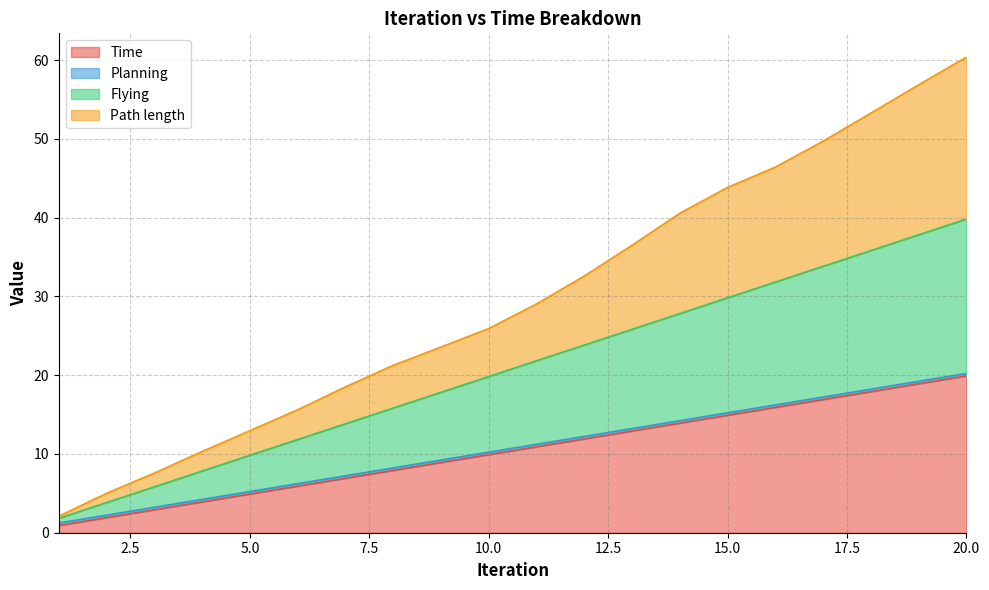

Does the chart have visible grid lines?

Yes